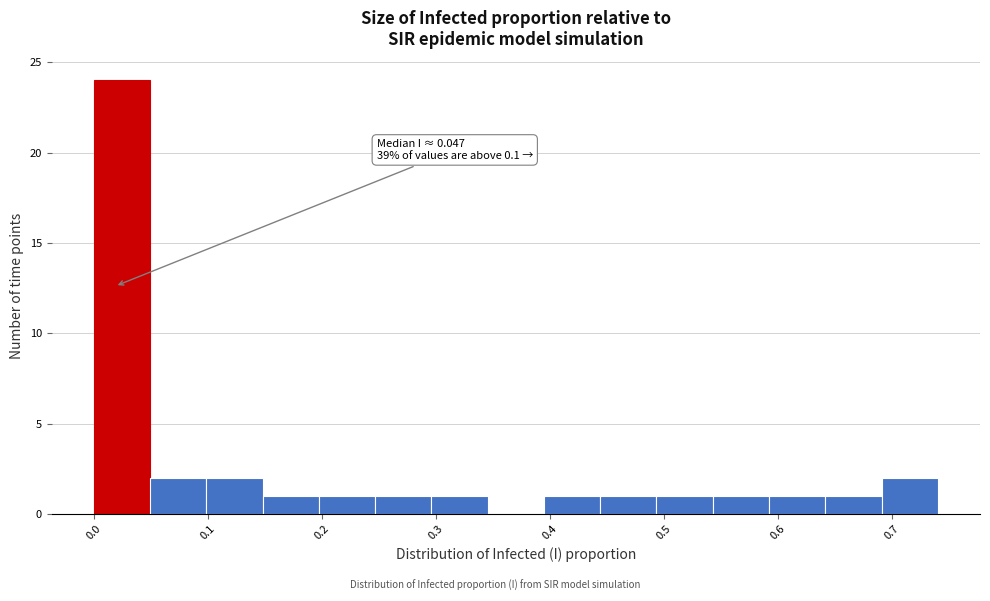

Which range on the x-axis has the tallest bar?

0.00 to 0.05